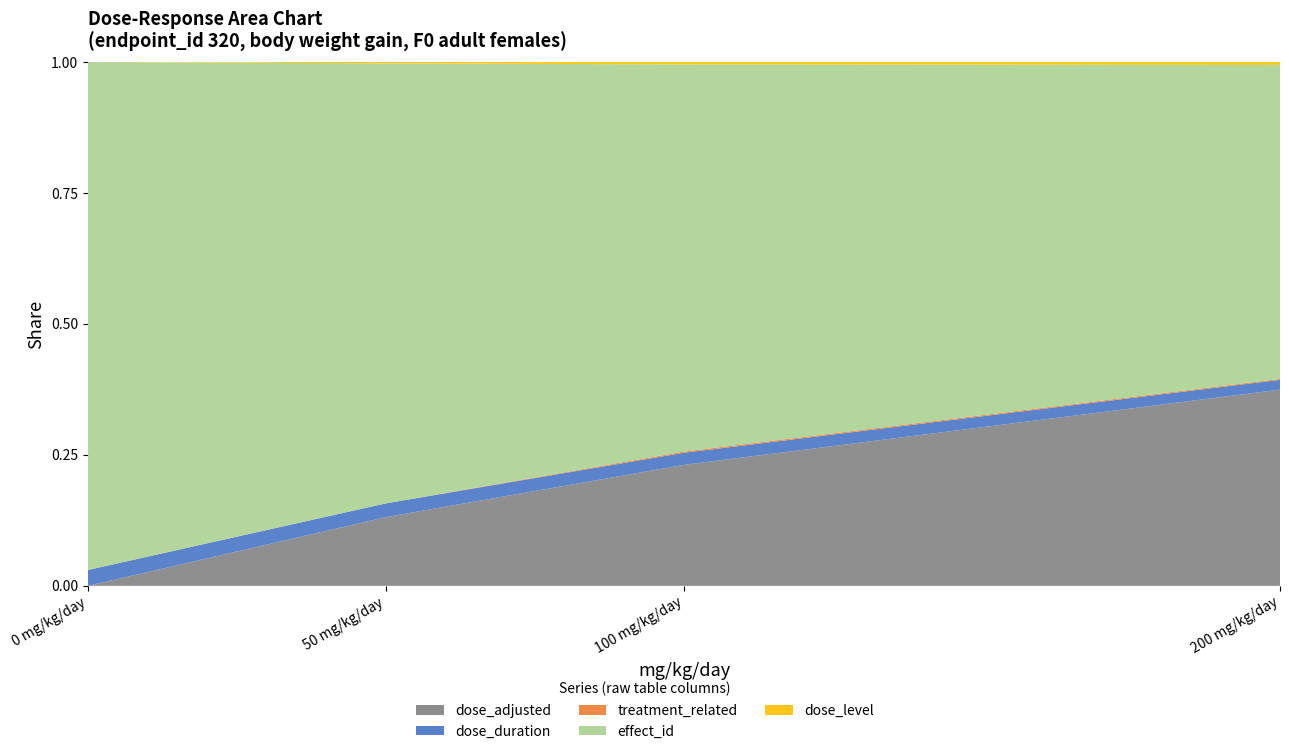

True or false: dose_adjusted and dose_level cross at least once.

False